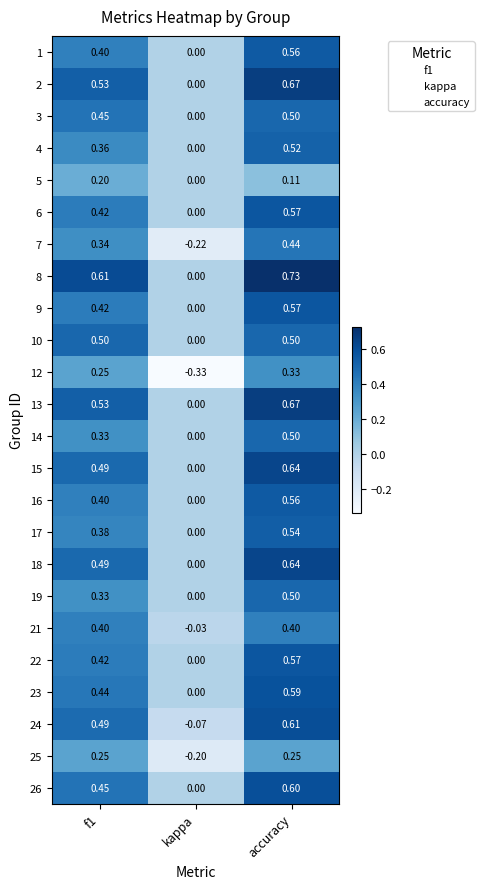

What is the total value across all series at f1?

9.9